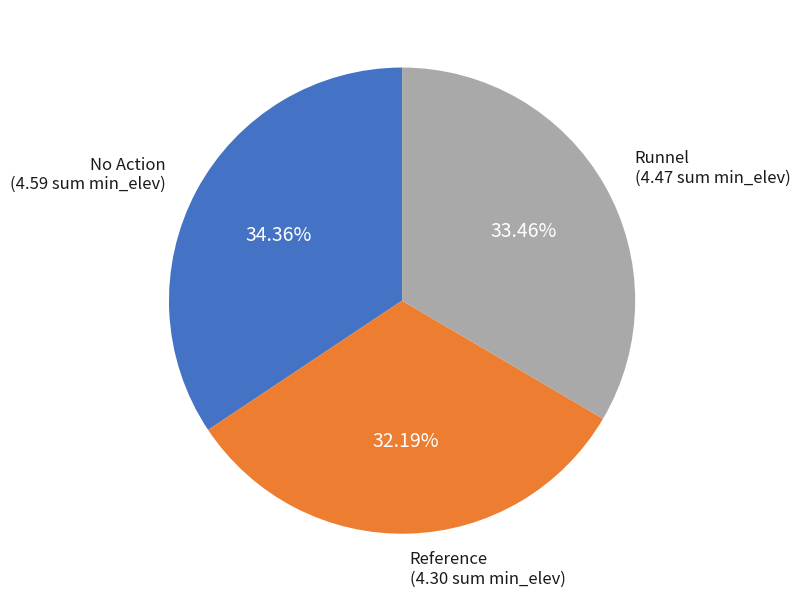

Is there a majority slice in this chart?

No